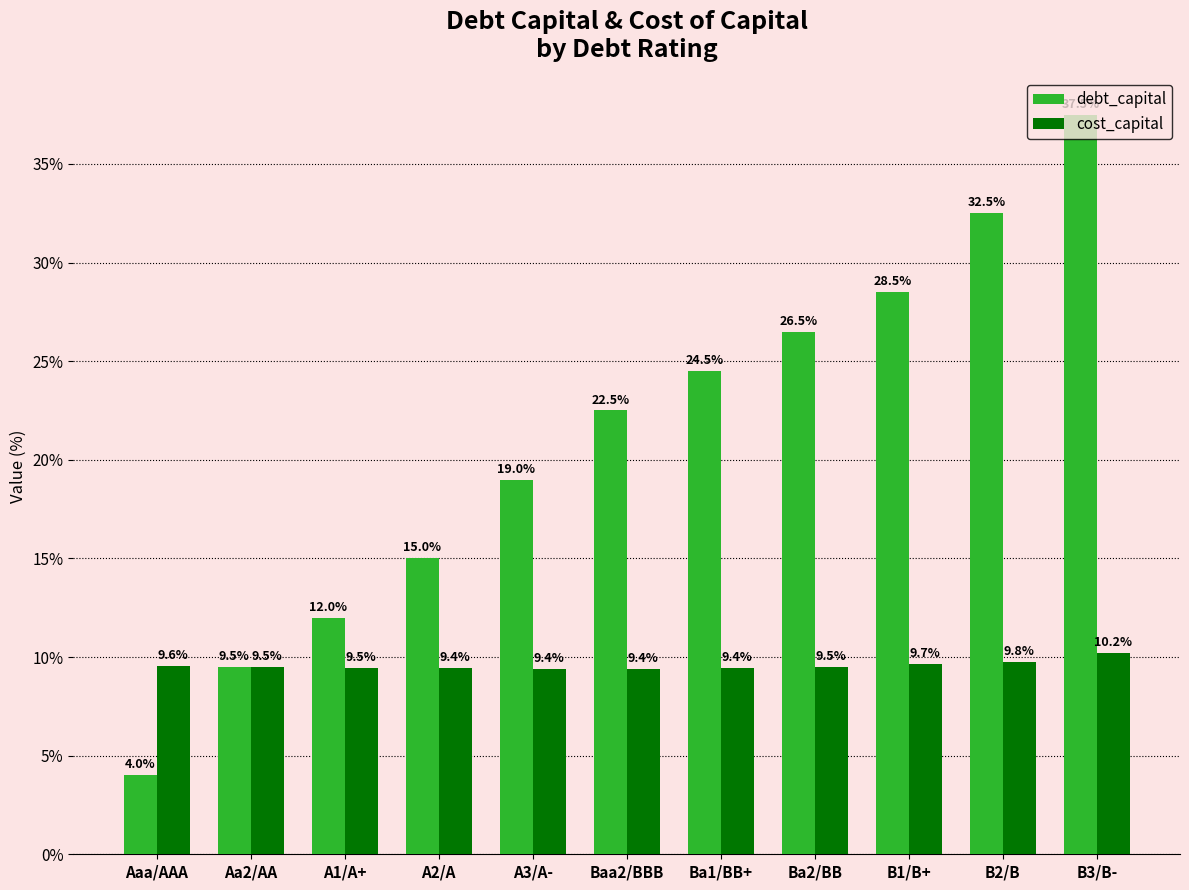

What is the smallest value displayed?

4.0